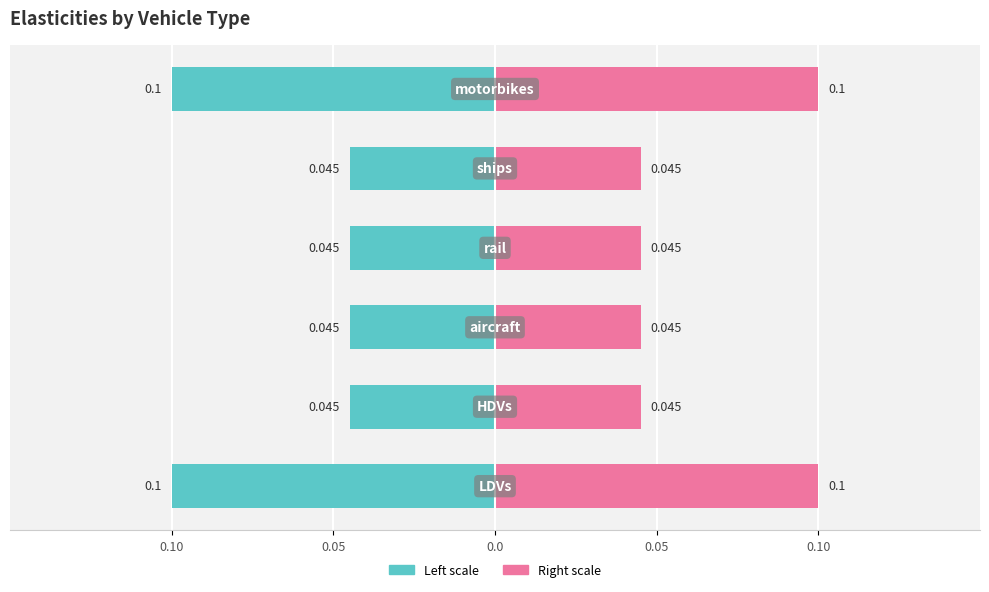

Rank the series by their maximum value, from highest to lowest.

Elasticity (Right), Elasticity (Left)